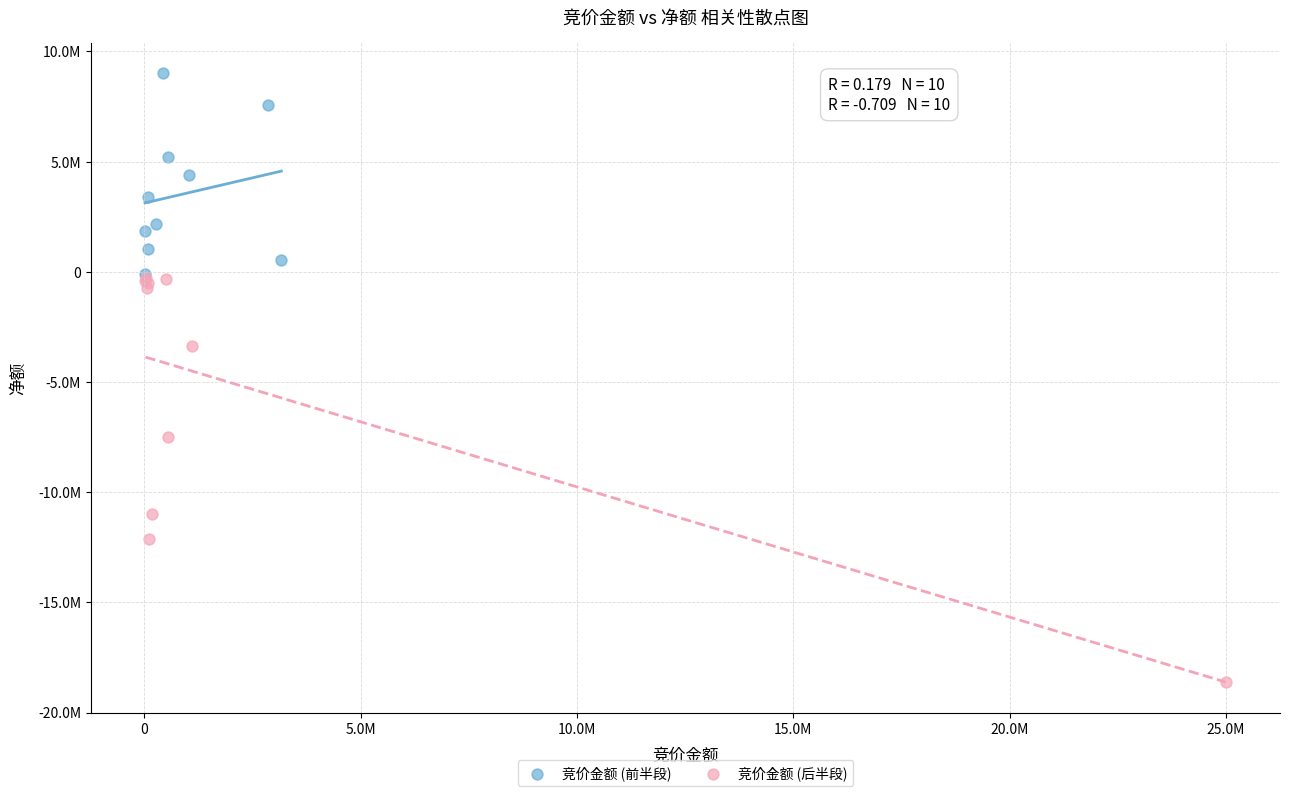

Which series contains the lowest Y value?

竞价金额 (后半段)